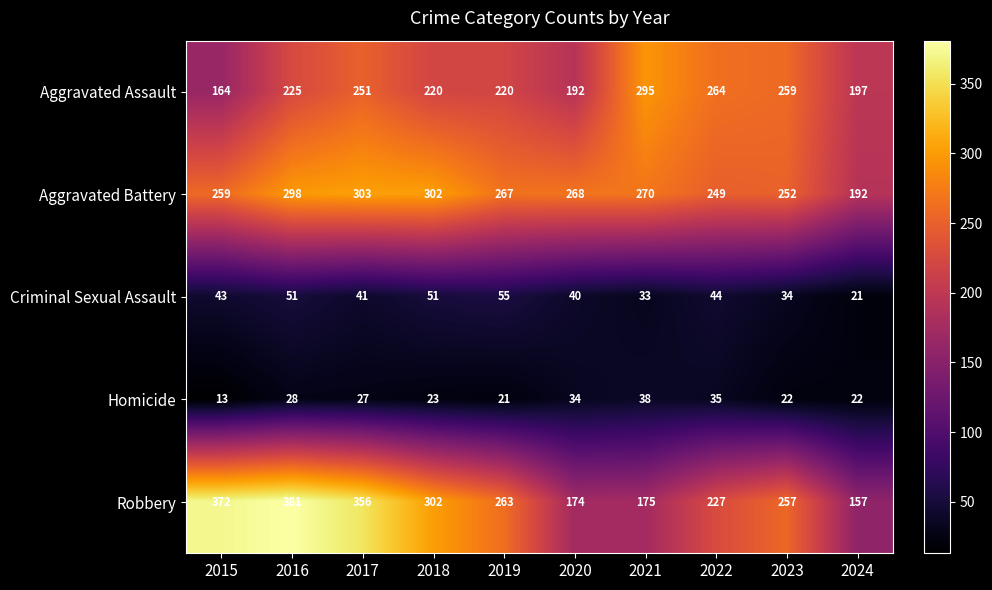

True or false: Robbery has a value of 304 at 2021.

False